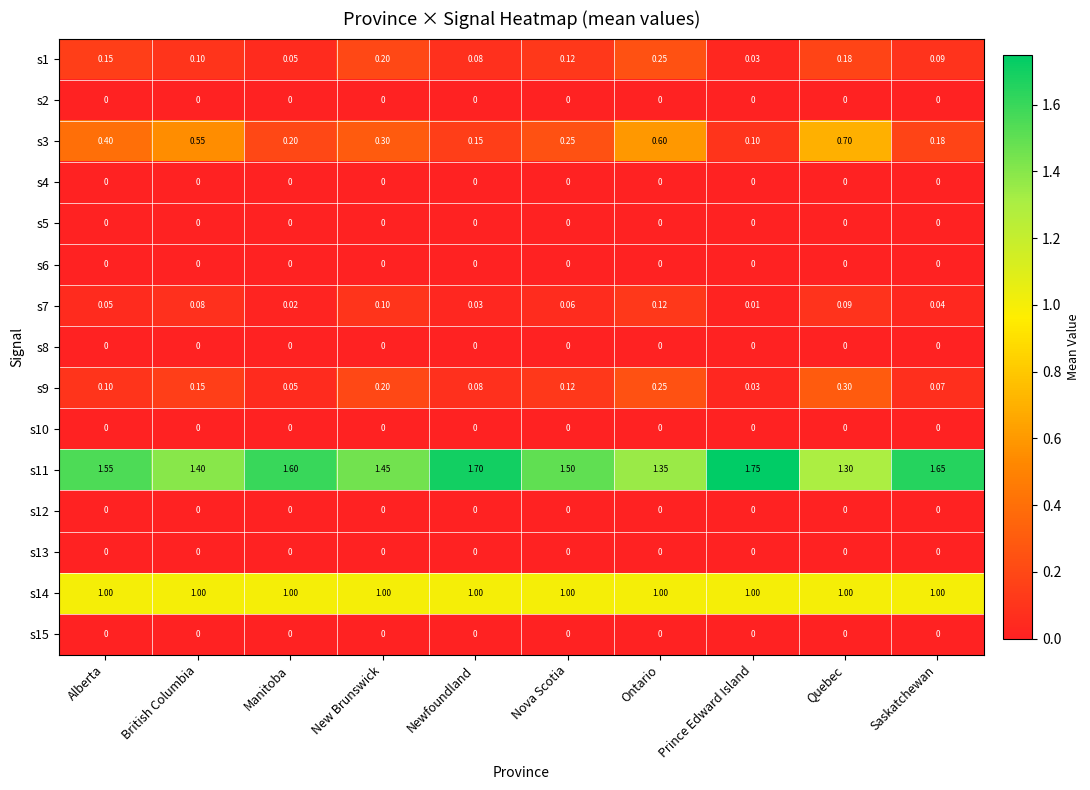

At which label is s1 closest to 0?

Prince Edward Island